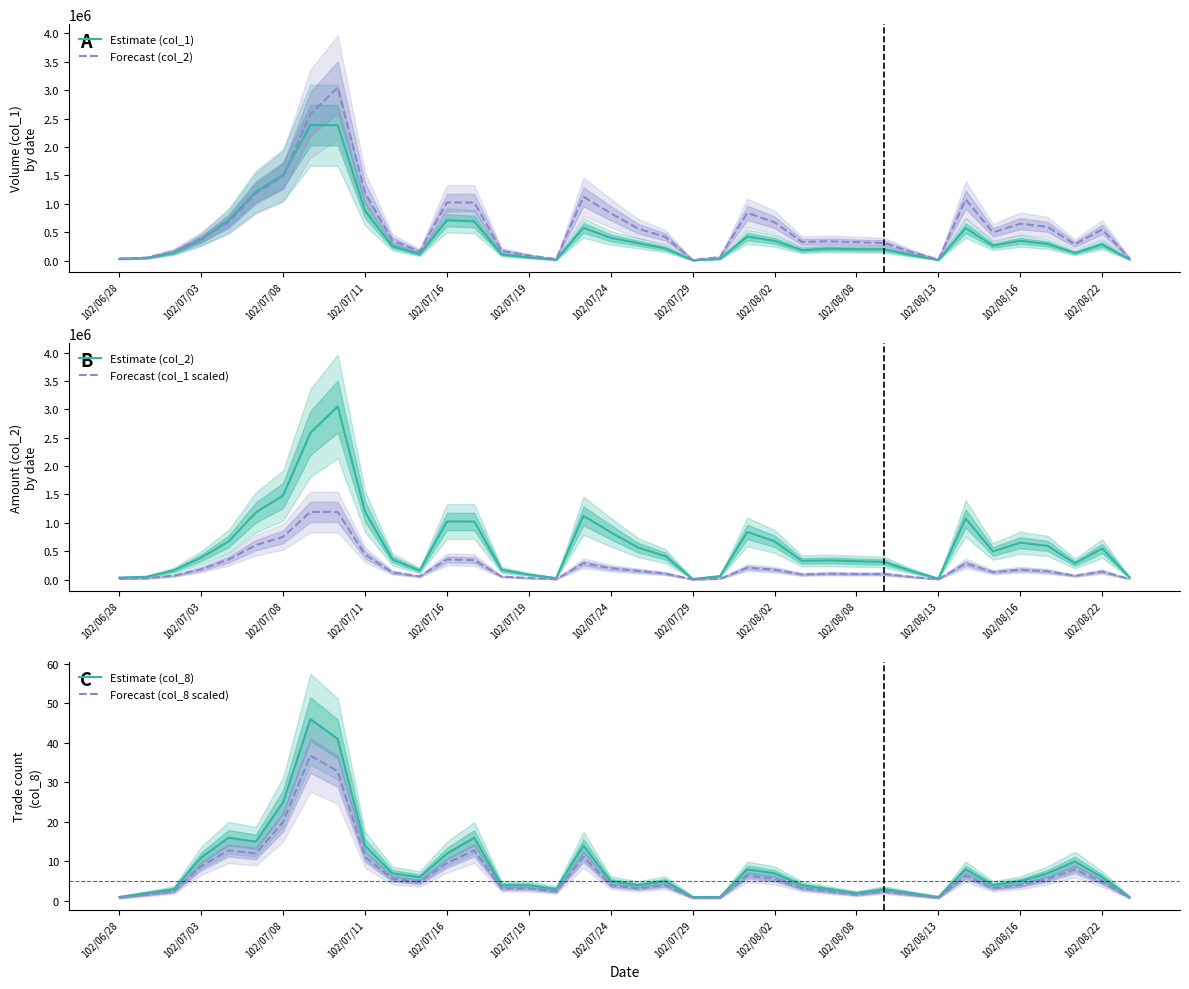

Is this an area chart (filled region under the line)?

No